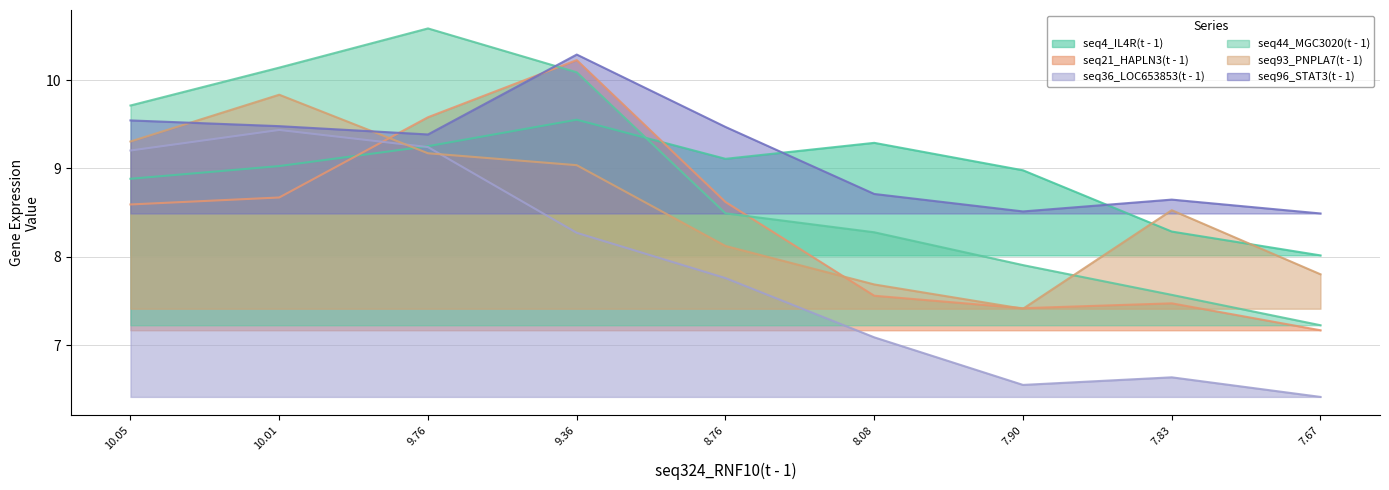

Which label corresponds to the largest value in the chart?

9.76